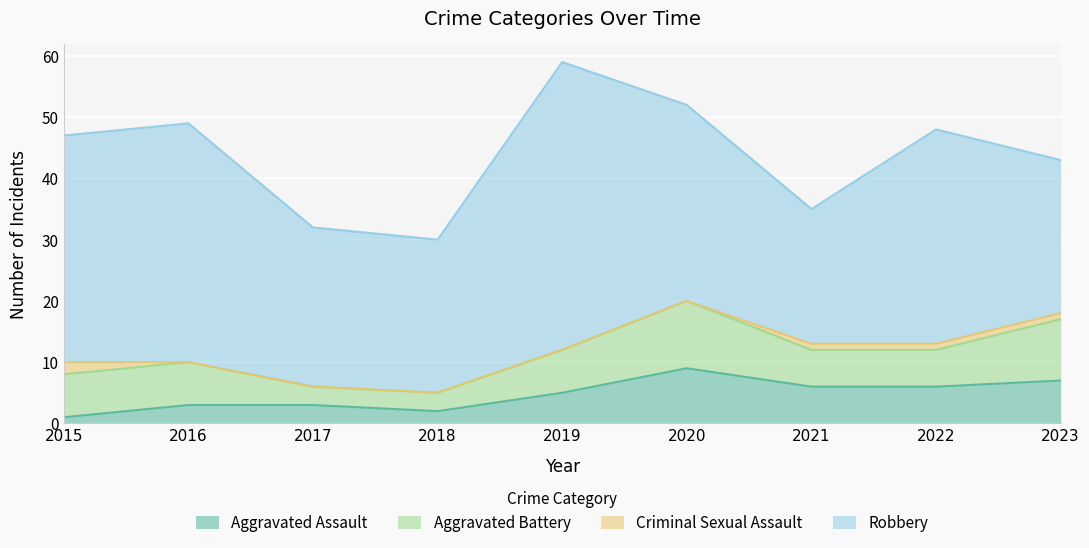

What is the difference between the highest and lowest values at 2019?

47